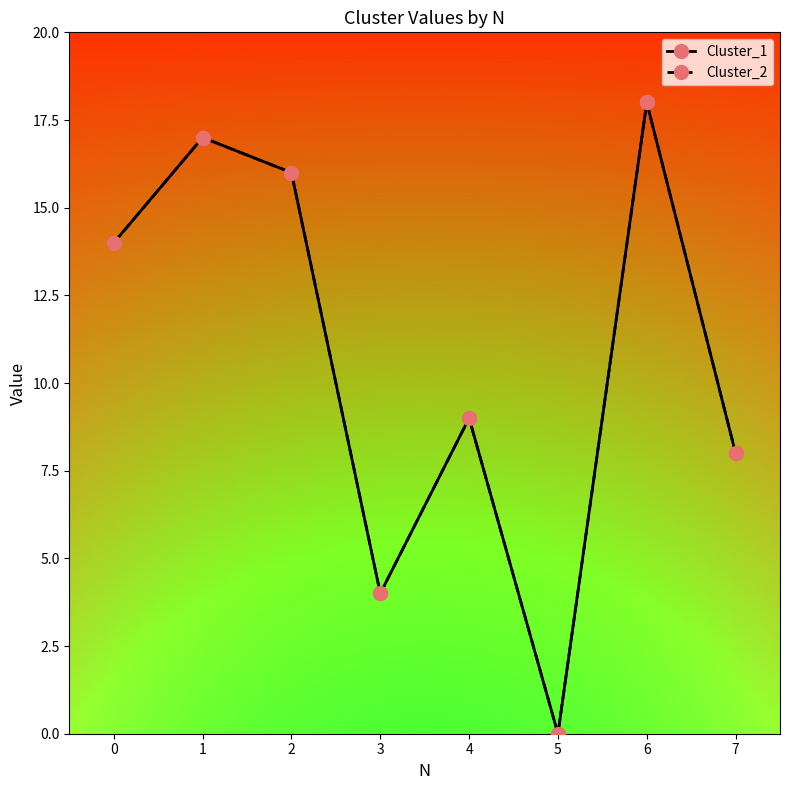

Which series has the largest range (max minus min)?

Cluster_1